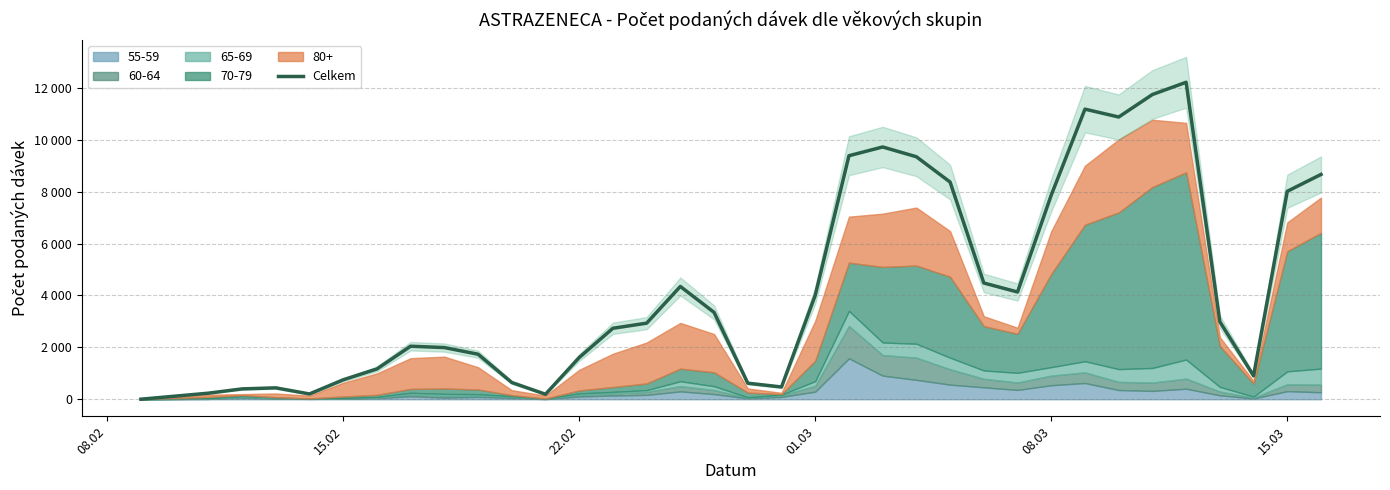

The value at 32 is 1572. True or false?

False